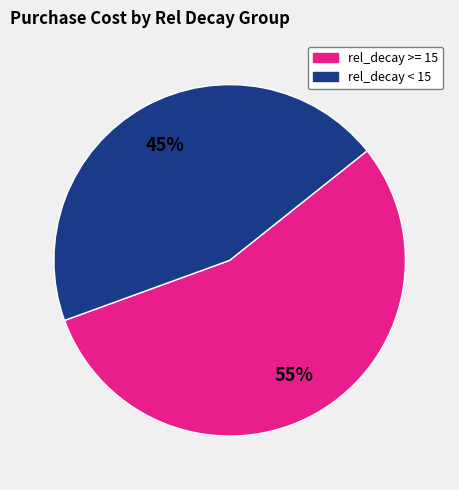

To the nearest percent, what is the difference between the largest and smallest slice percentages?

10%